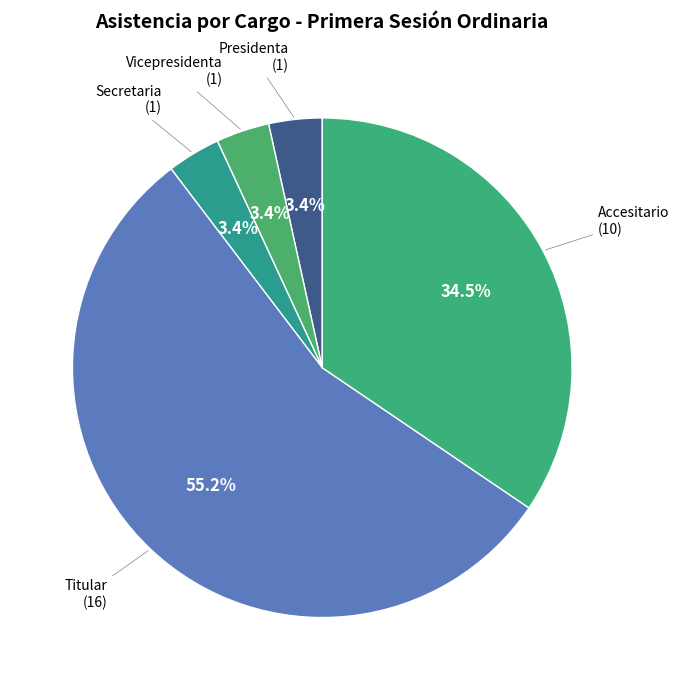

How many segments does this pie chart have?

5